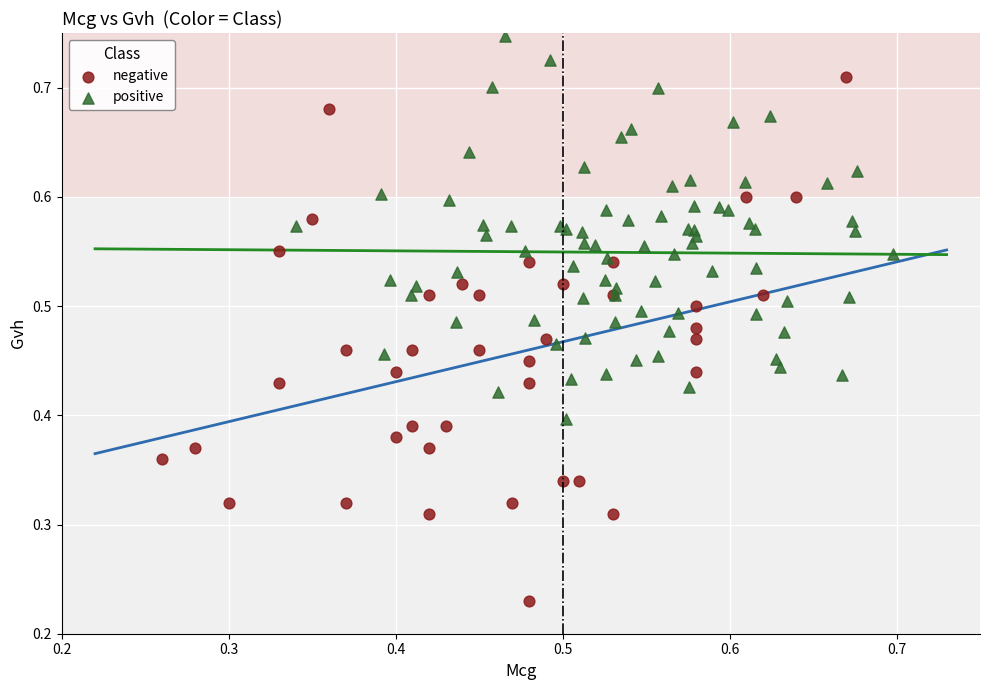

Which series contains the highest Y value?

positive